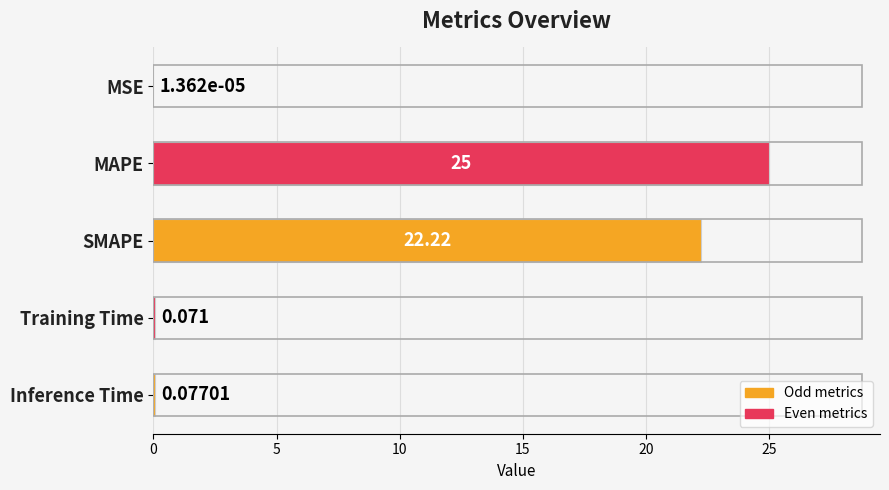

At which label is the value closest to 12?

SMAPE